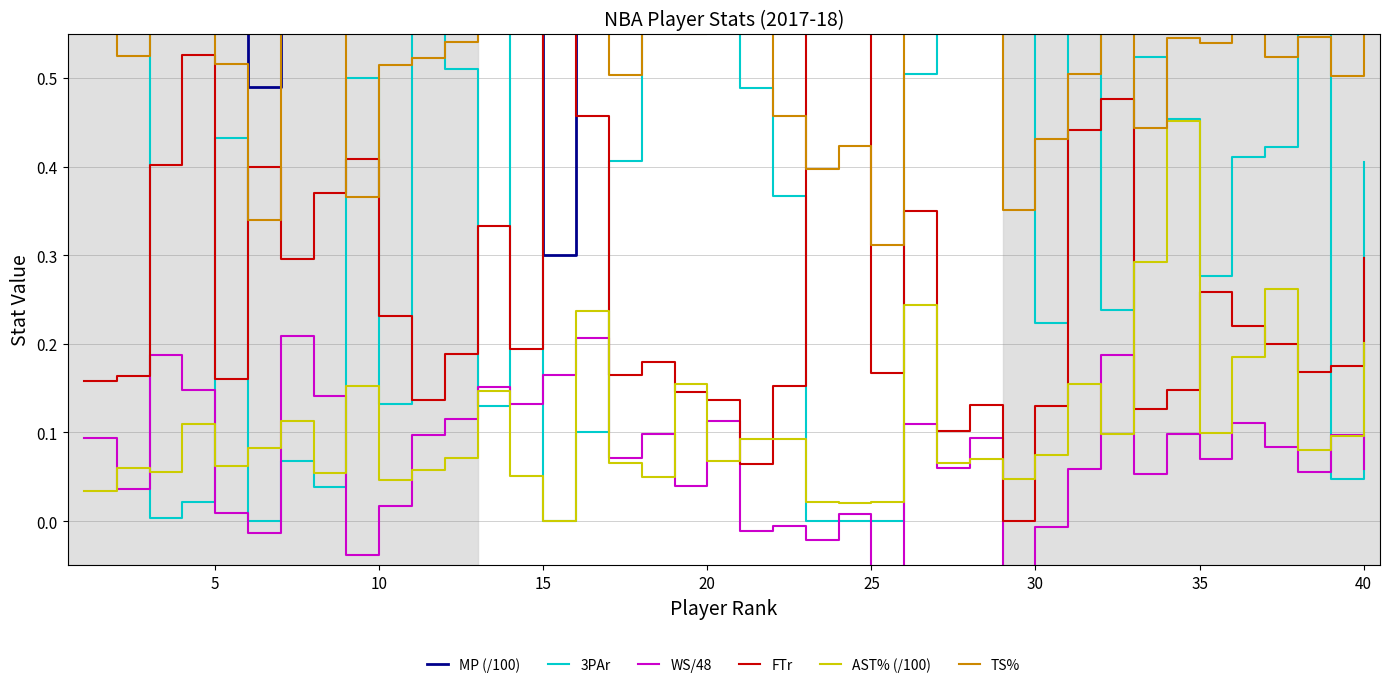

What are all the series names shown in the legend?

MP (/100), 3PAr, WS/48, FTr, AST% (/100), TS%